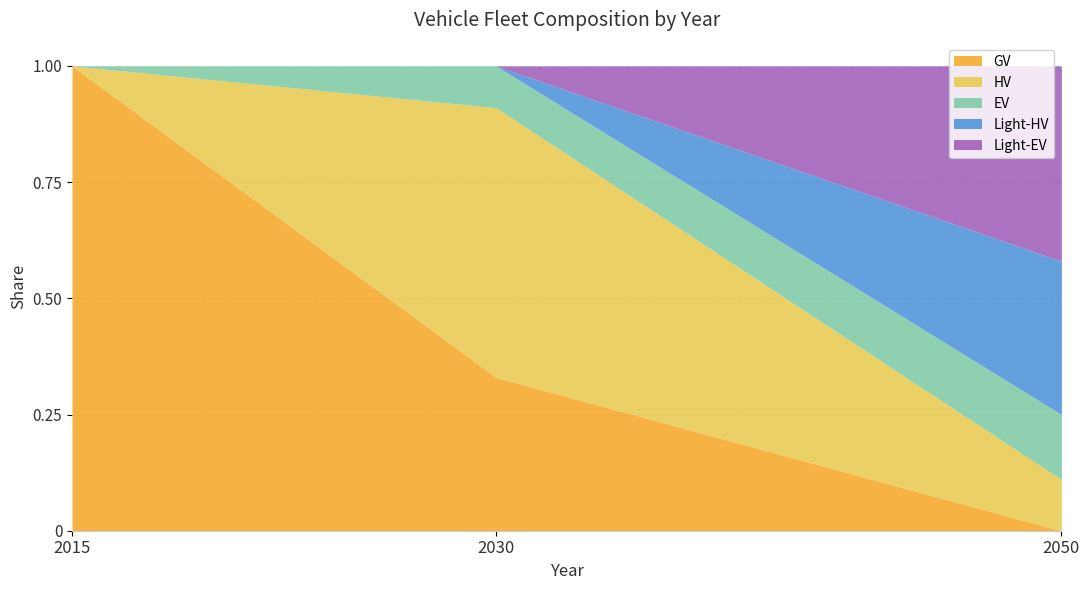

Is it true that GV equals 1.0 at 2015?

True